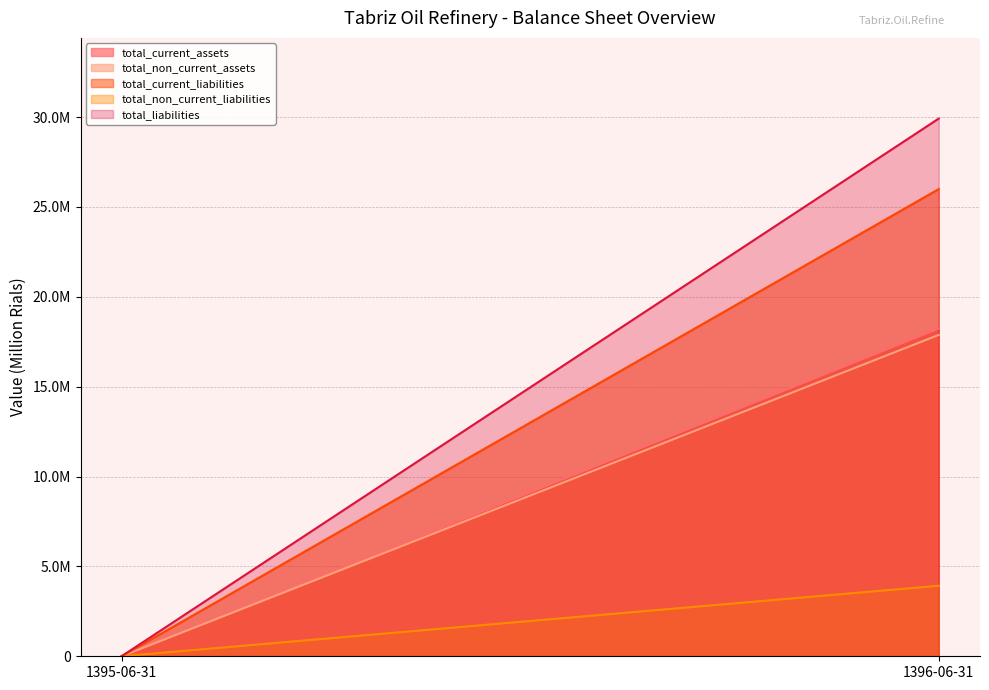

Reading left to right, transcribe all the data shown in this chart.

total_current_assets: 0	18235016
total_non_current_assets: 0	17882913
total_current_liabilities: 0	25997345
total_non_current_liabilities: 0	3924073
total_liabilities: 0	29921418